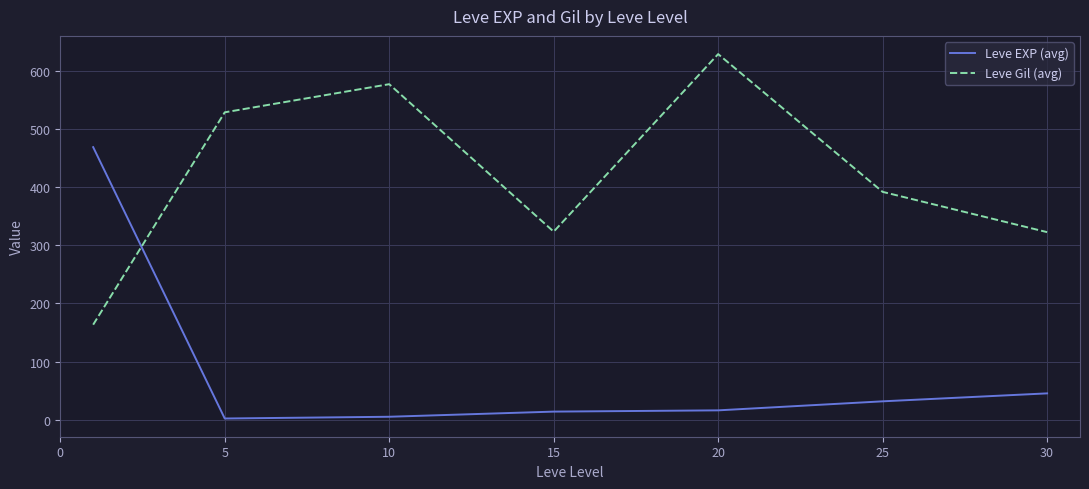

Which series has the largest total across all categories?

Leve Gil (avg)